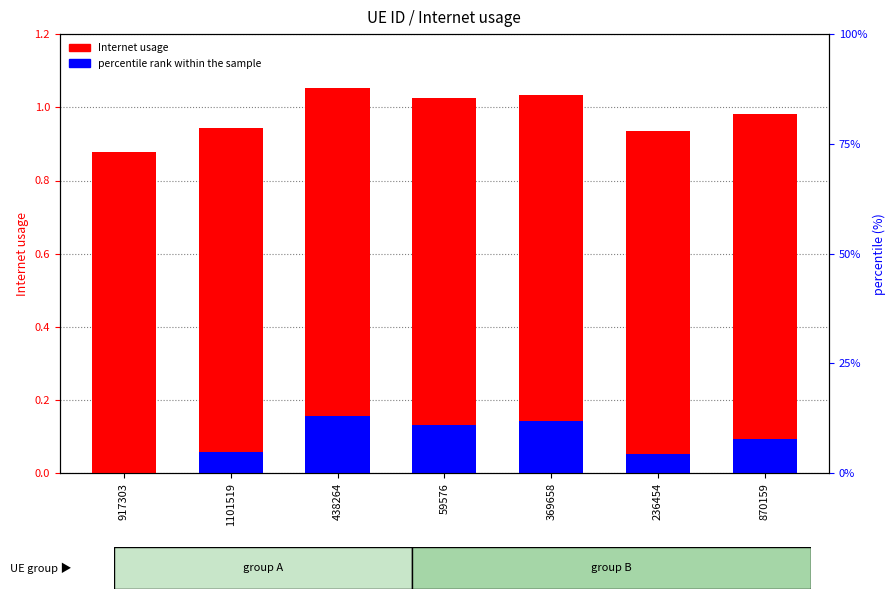

The value of Internet usage at 917303 is 0.5. True or false?

False